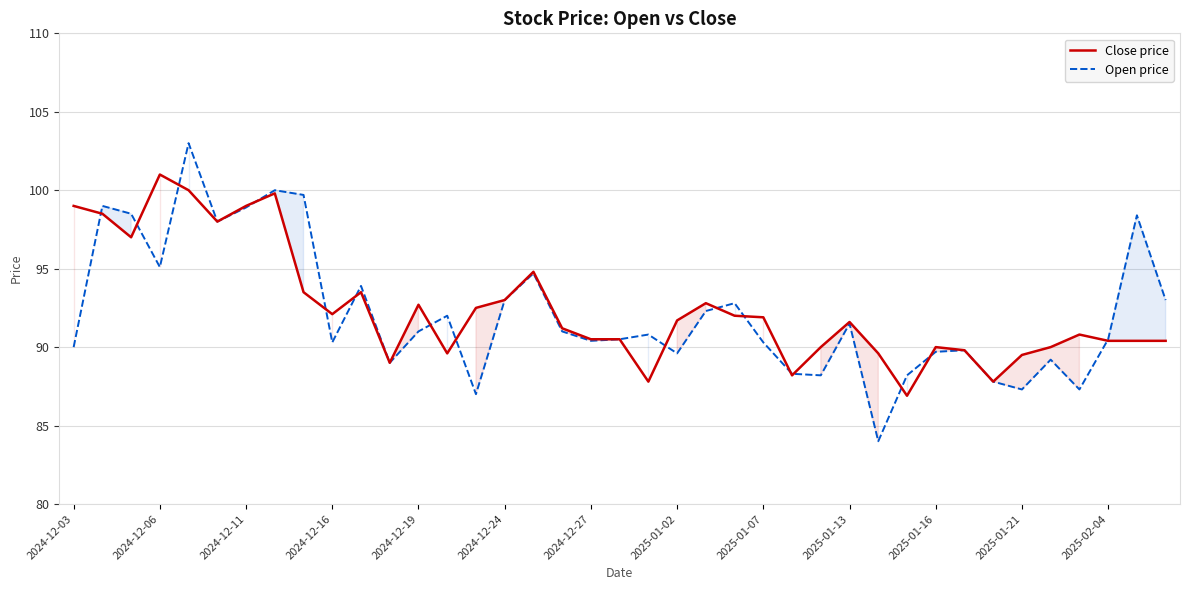

Which series changed the most between 2025-01-02 and 2025-01-21?

Open price